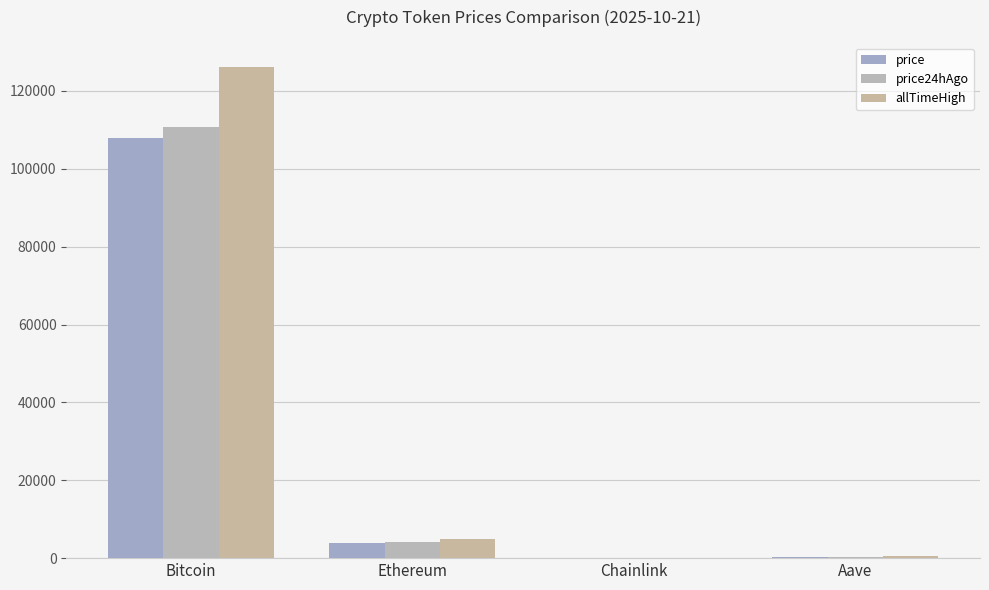

Reading left to right, what are all the values shown in this chart?

price: 107821.0	3871.1	17.9	220.0
price24hAgo: 110741.0	4036.8	18.8	232.9
allTimeHigh: 126080.0	4946.1	52.7	661.7